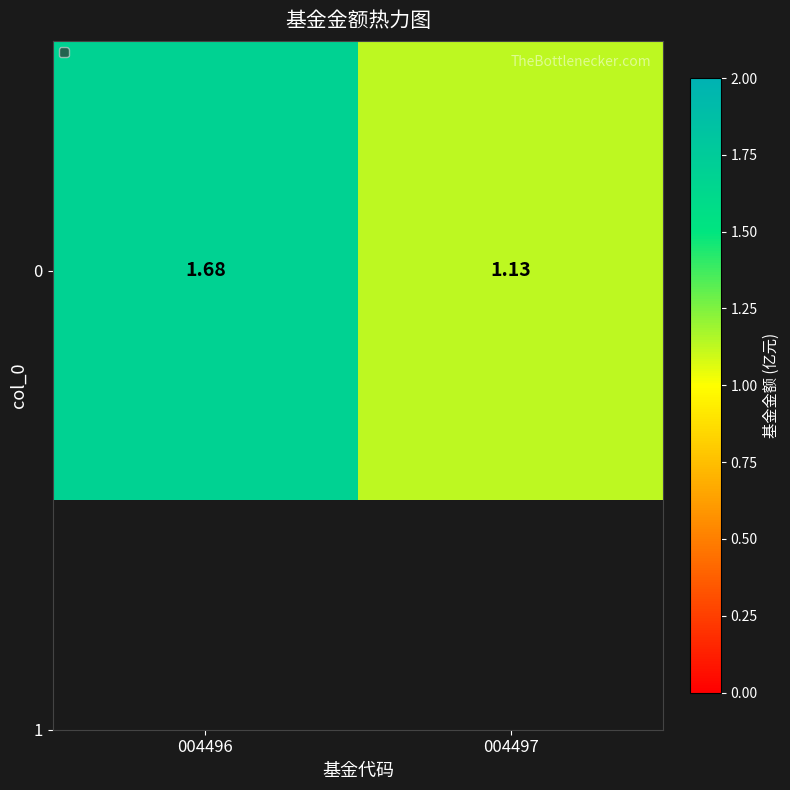

Reading left to right, list all the values displayed in this chart.

004496=1.7	004497=1.1